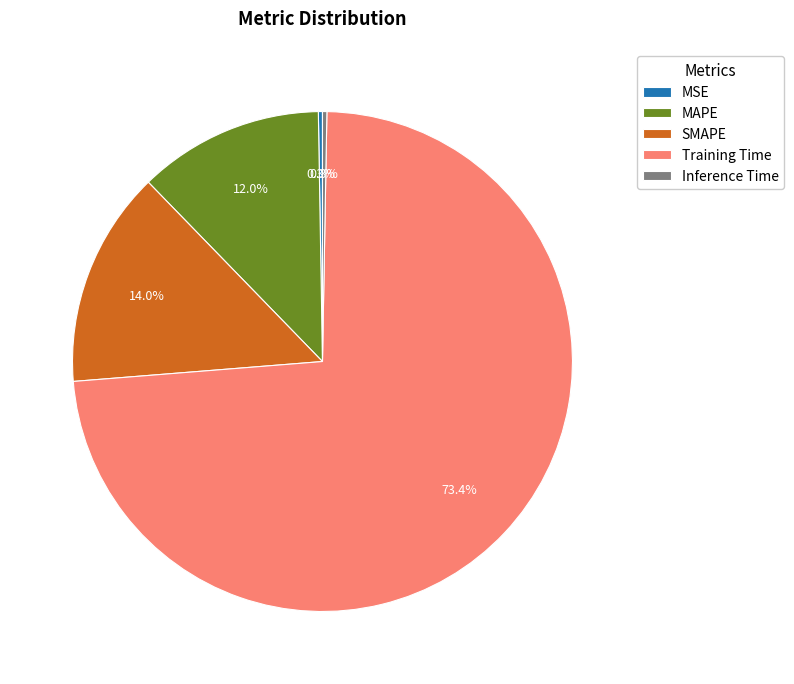

What is the majority slice?

Training Time